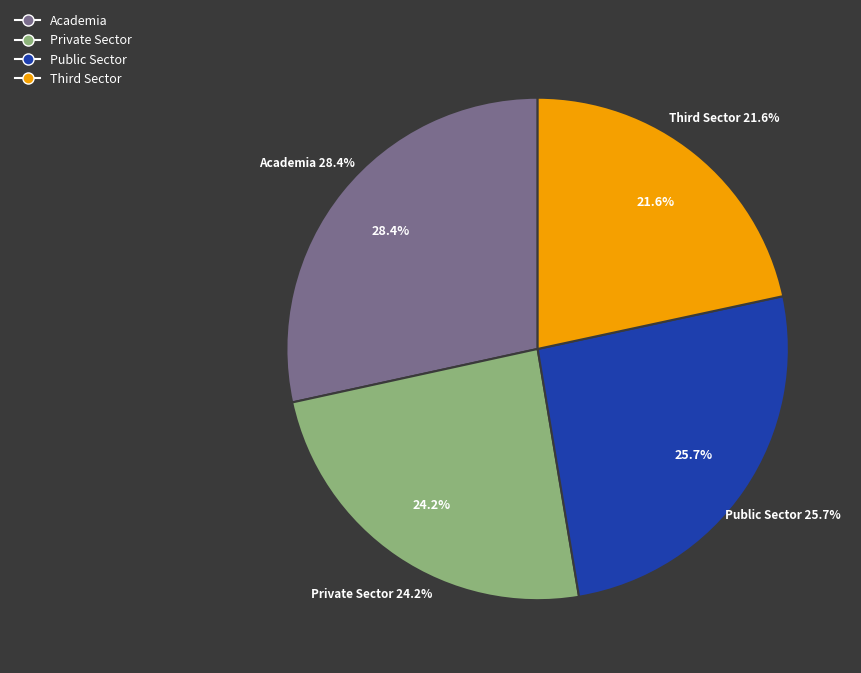

Count the number of slices in the pie.

4